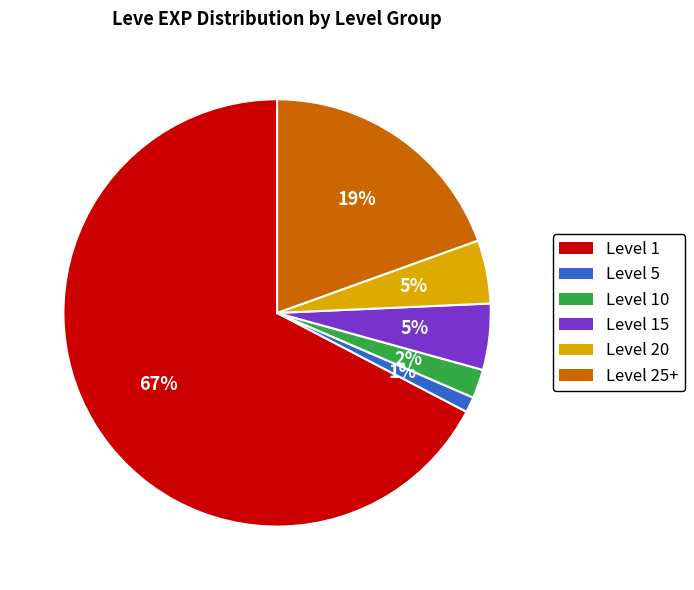

Which category has the biggest portion of the pie?

Level 1